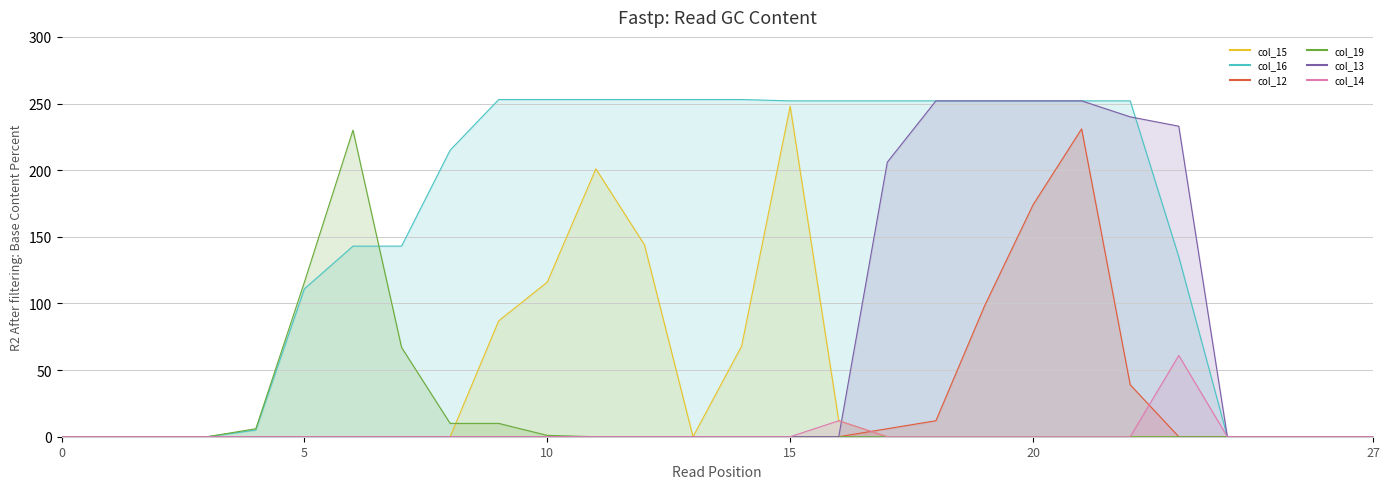

At which category is the sum across all series the highest?

21